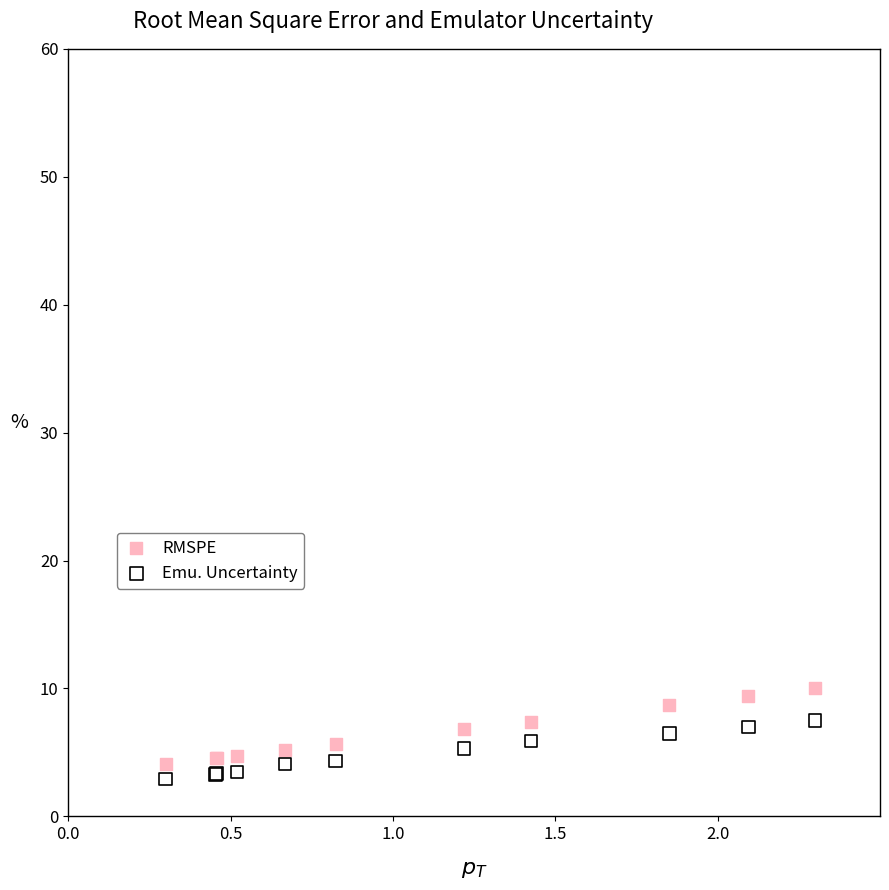

What is the X range (max minus min) for the scatter plot?

2.0